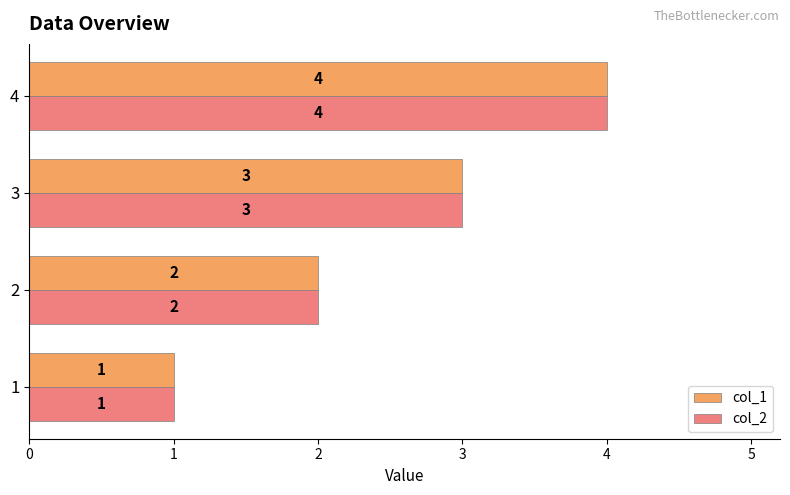

What is the sum of all col_2 values?

10